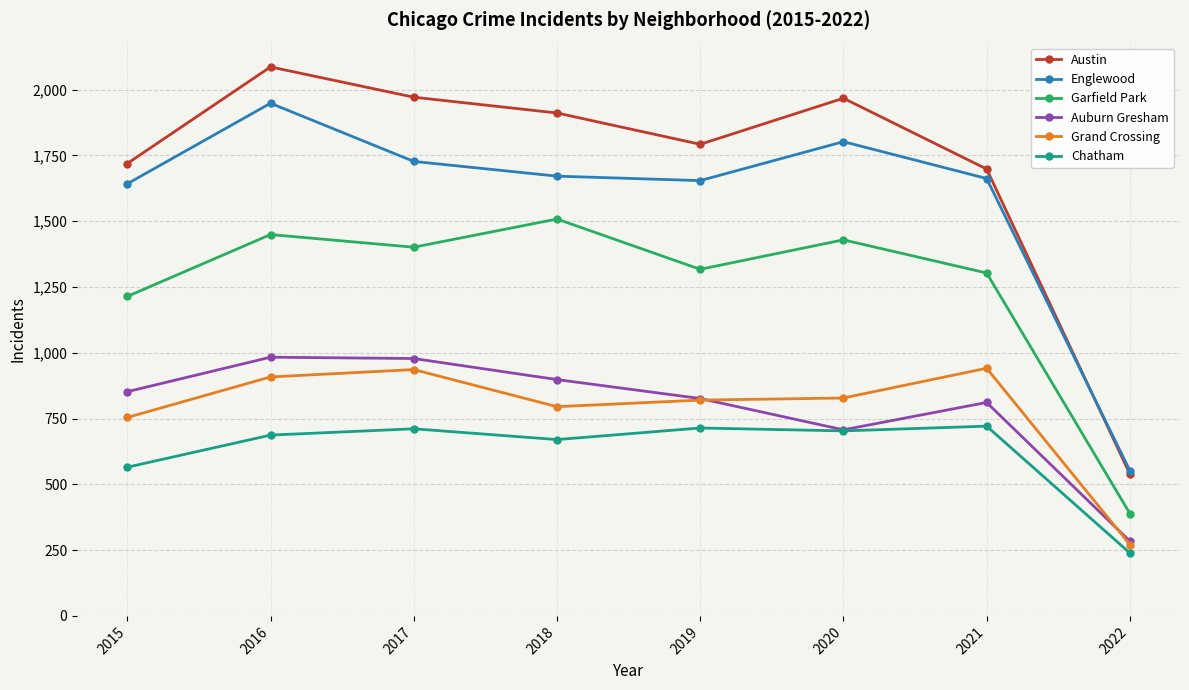

Between 2016 and 2020, which series saw the biggest shift?

Auburn Gresham